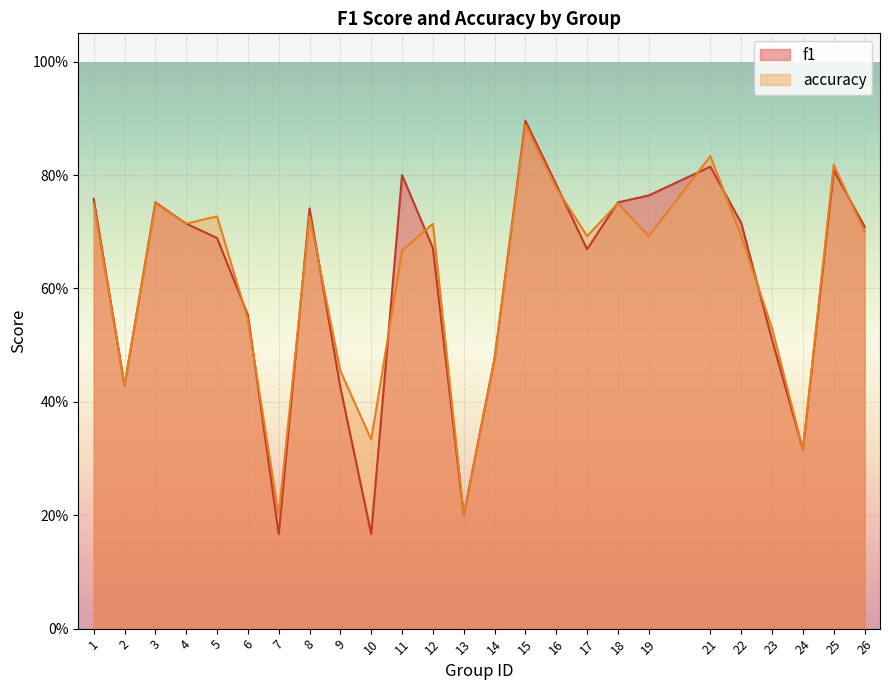

Where do accuracy and f1 first cross each other?

5 and 6